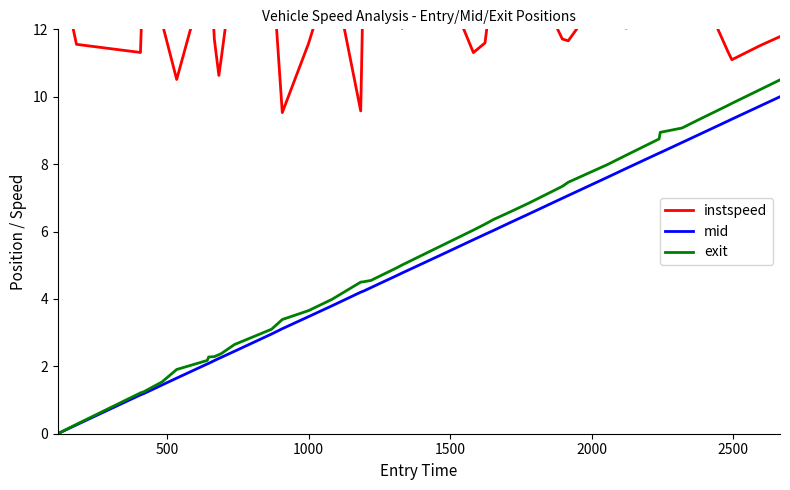

What is the maximum value for exit?

10.5